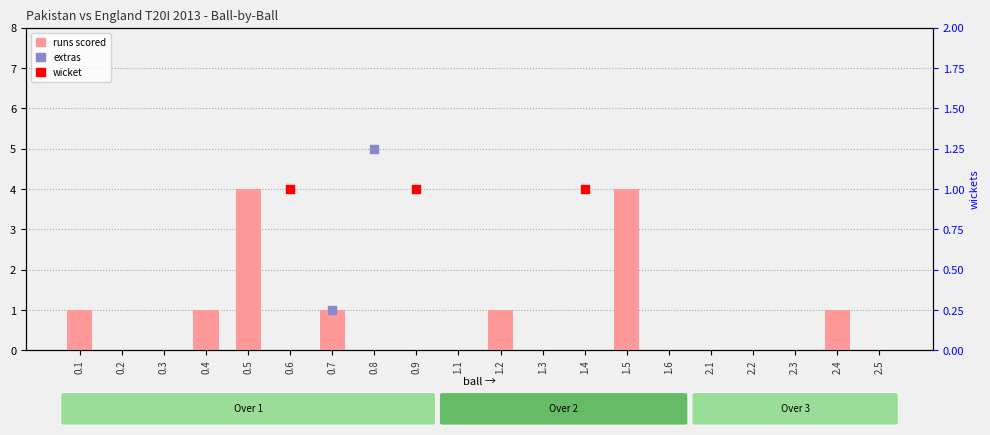

Which series contains the lowest Y value?

runs scored